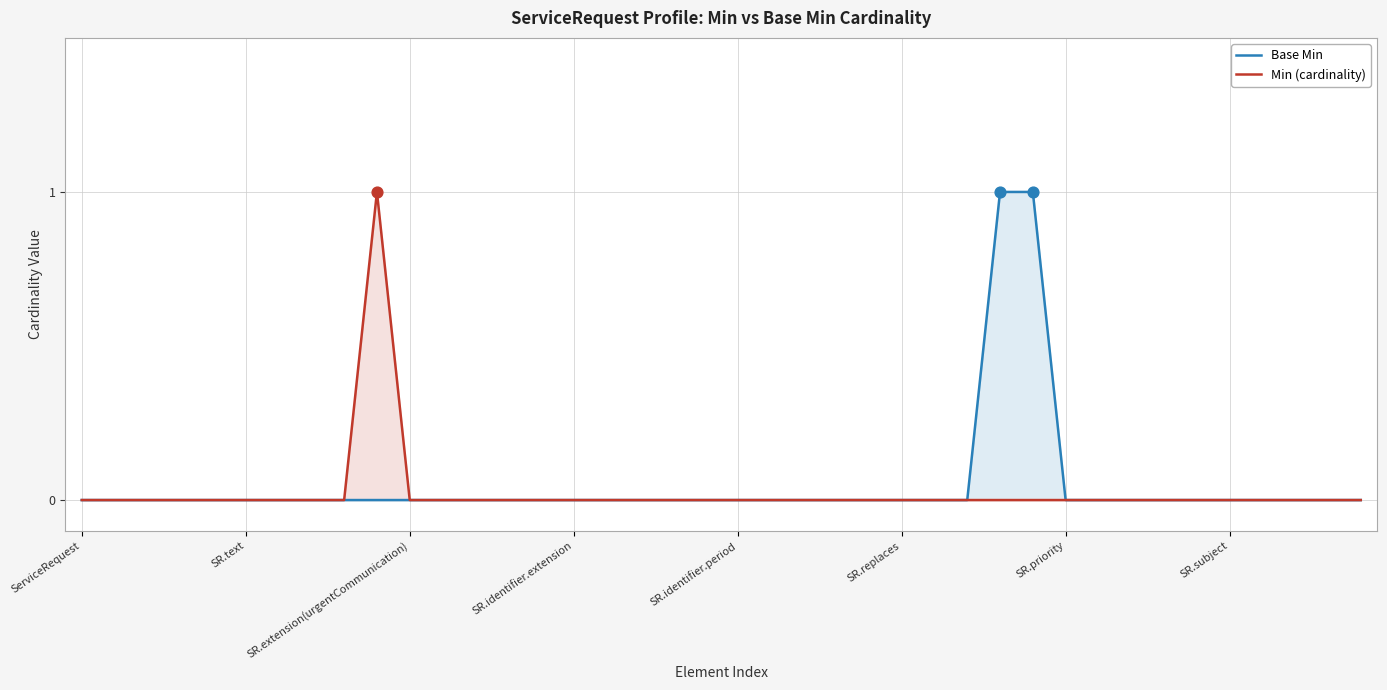

What are all the series names shown in the legend?

Base Min, Min (cardinality)